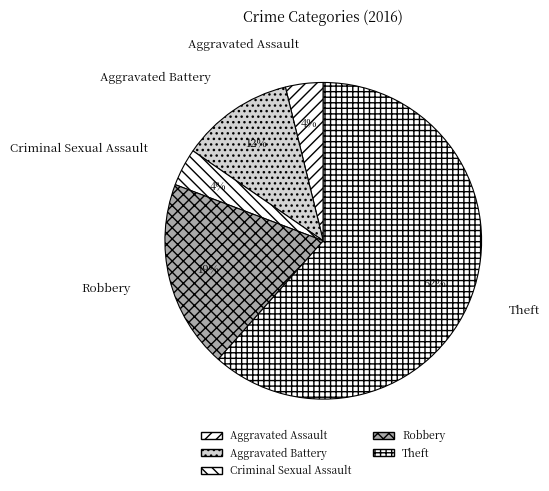

Which slice is the largest?

Theft